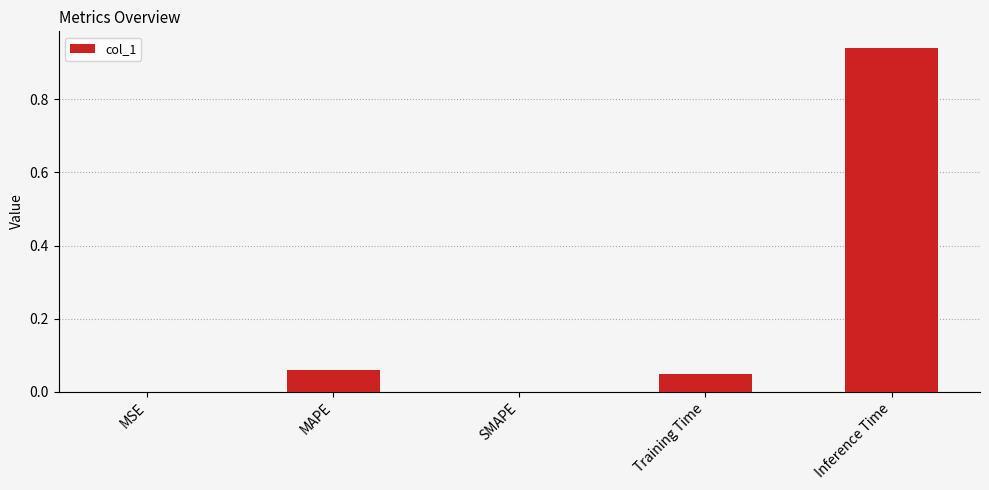

The value at SMAPE is 0.0. True or false?

True